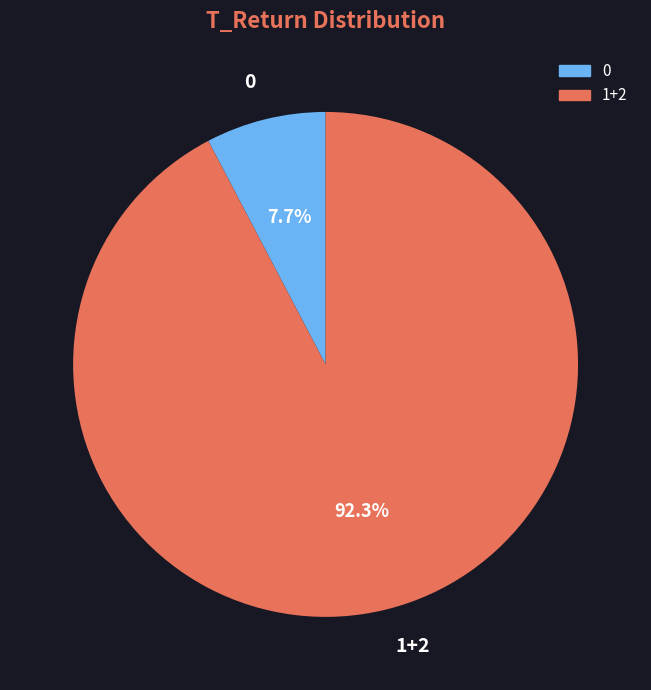

Is 0 the majority of the pie?

No